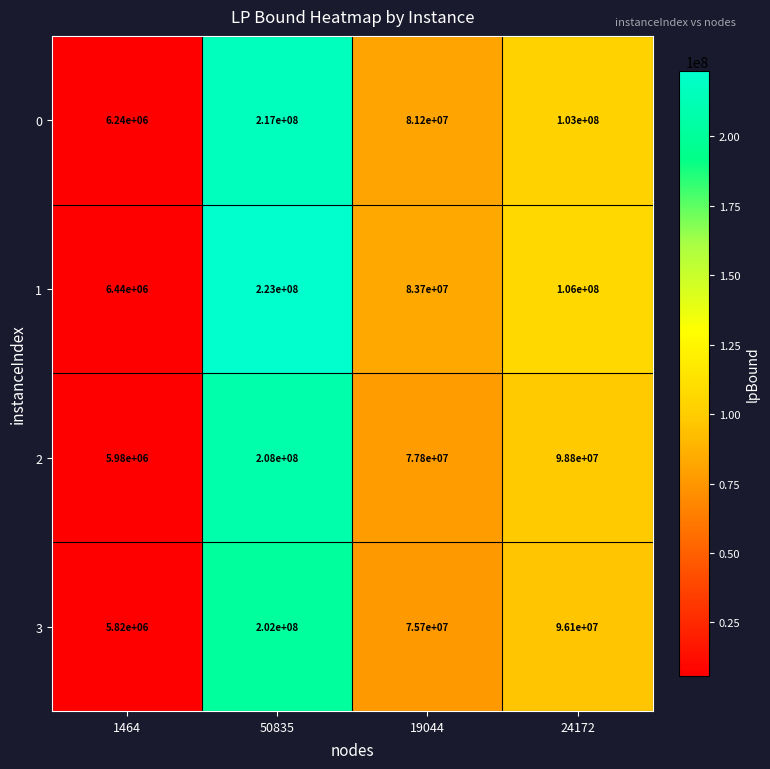

How many 0 values are between 81200000 and 217000000?

3